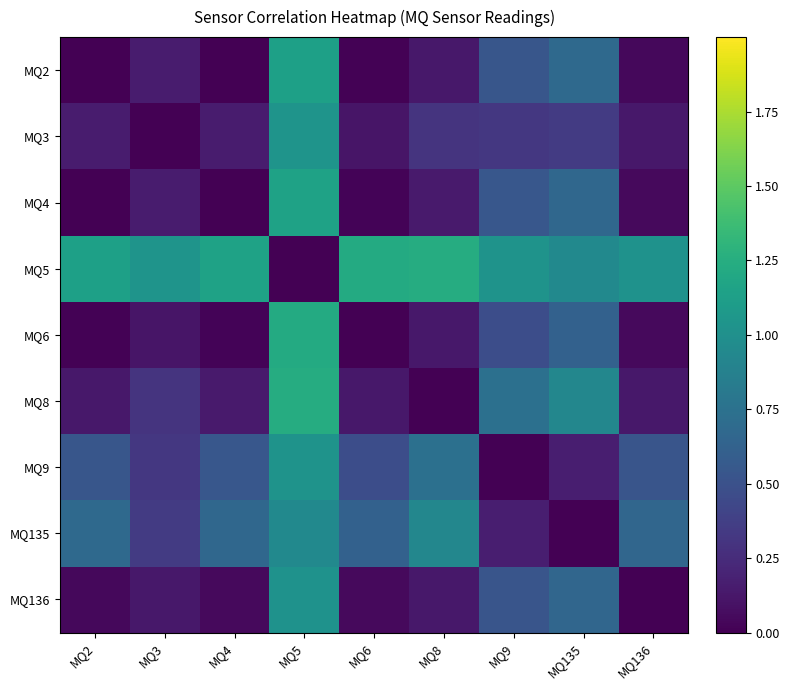

At which category does the chart reach its peak across all series?

MQ8